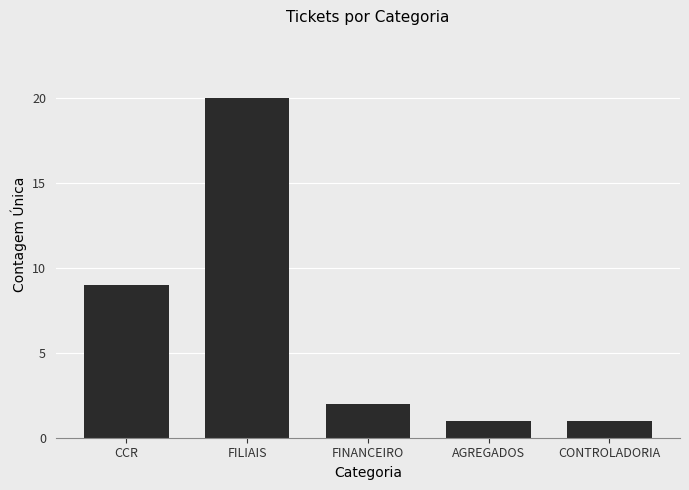

At which label does the data first exceed 2?

CCR